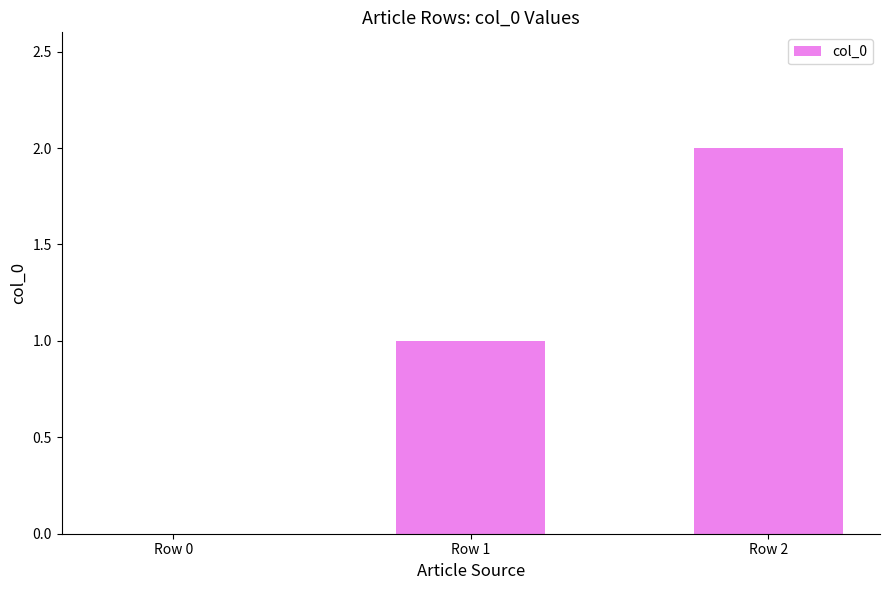

The value at Row 1 is 1. True or false?

True